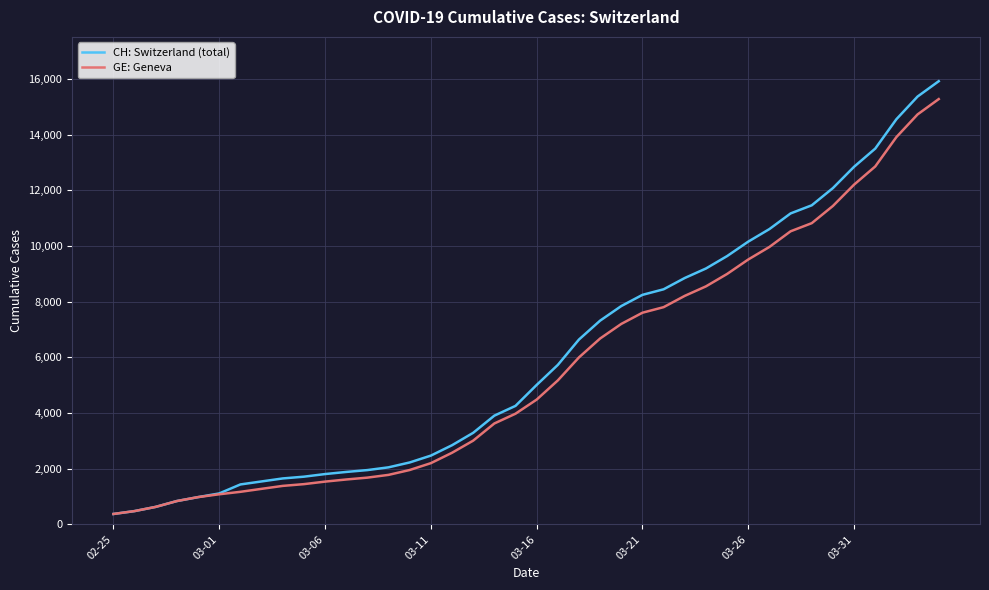

Which series has the widest spread of values?

CH: Switzerland (total)